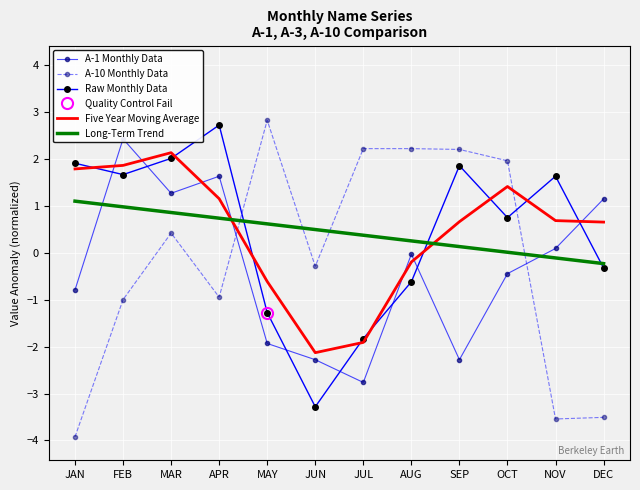

In Five Year Moving Average, how many points are lower than both neighbors (excluding endpoints)?

1